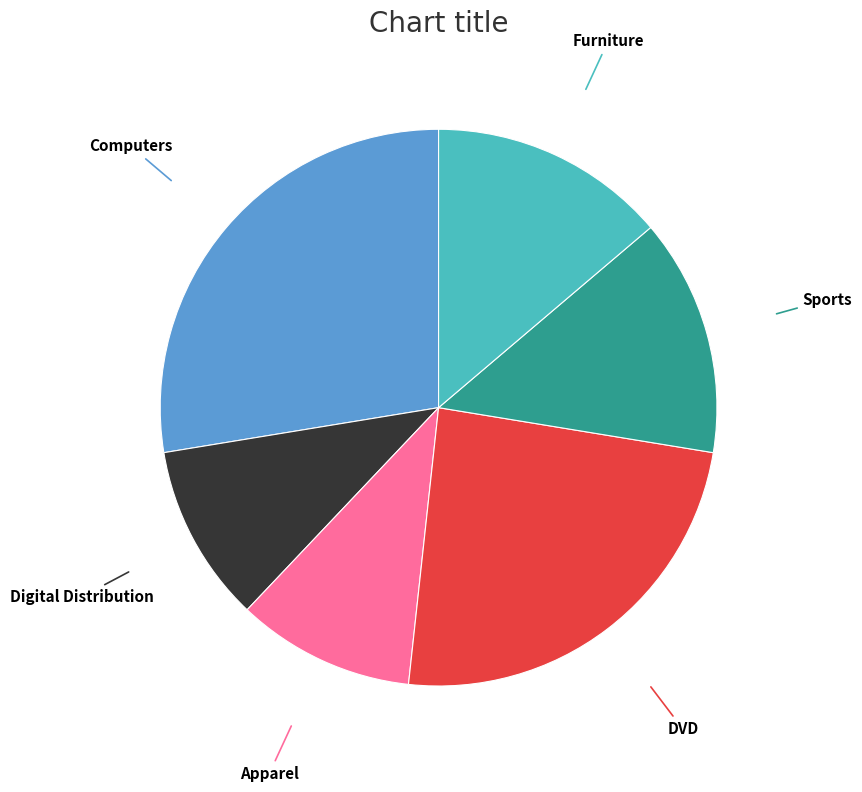

Which slice is the largest?

Computers